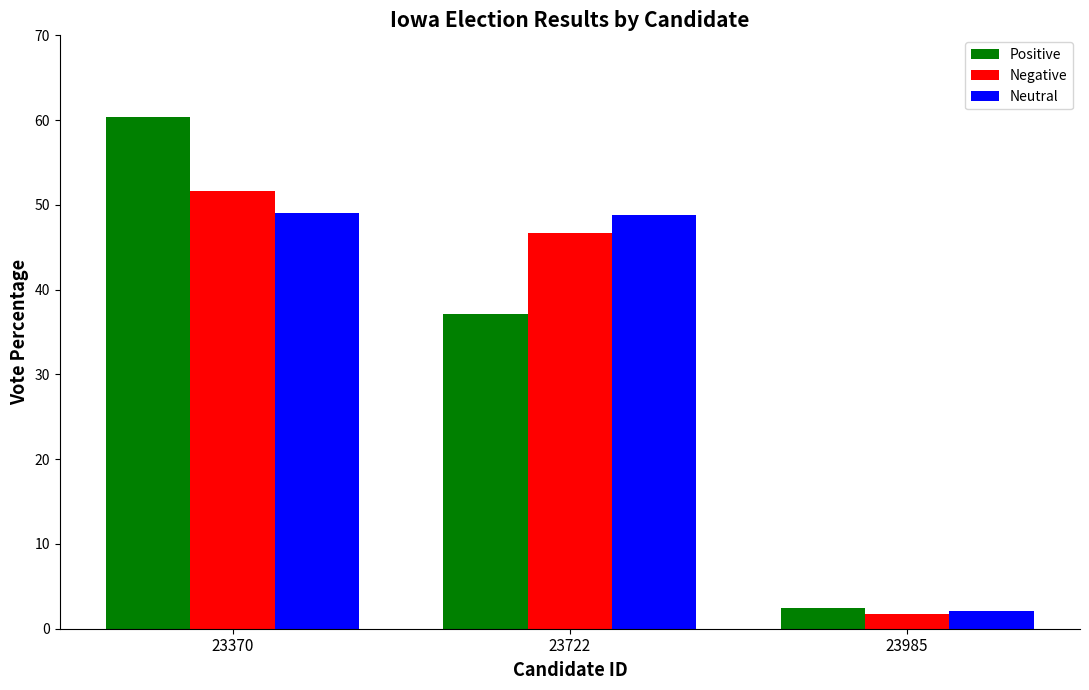

Are the bars grouped side by side (vs. stacked)?

Yes